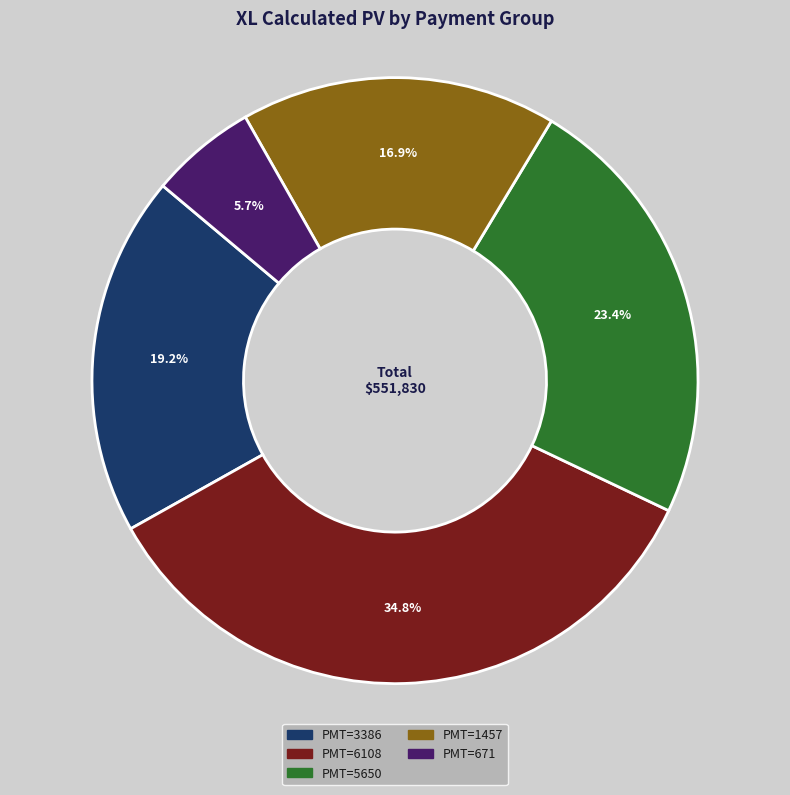

Is there any slice that represents more than half of the pie?

No